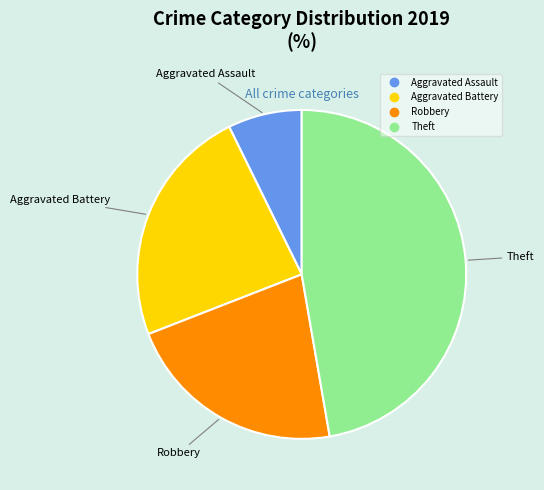

Between Theft and Robbery, which is larger?

Theft